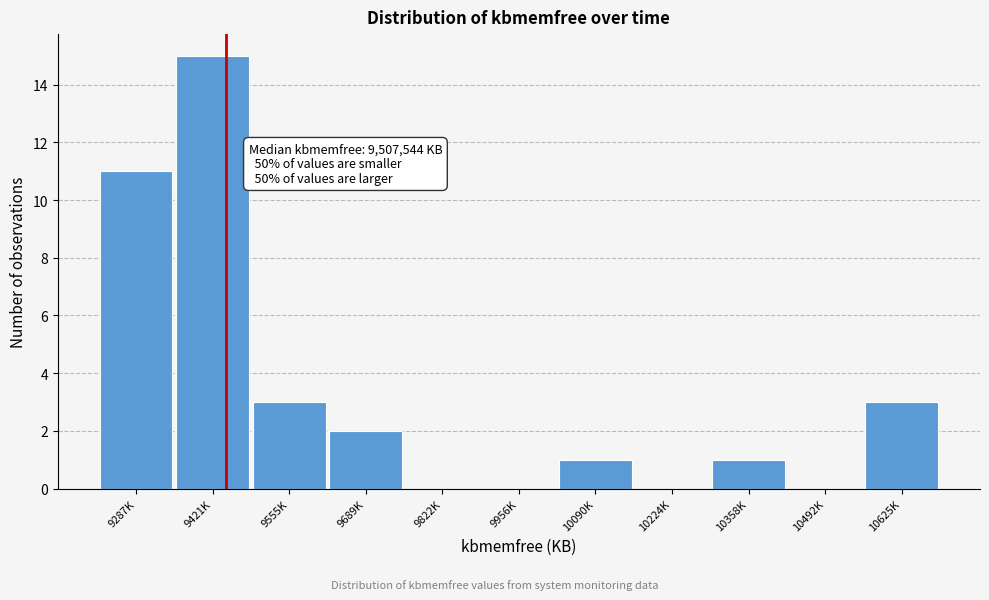

Reading left to right, what are all the values shown in this chart?

9287K=11	9421K=15	9555K=3	9689K=2	9822K=0	9956K=0	10090K=1	10224K=0	10358K=1	10492K=0	10625K=3